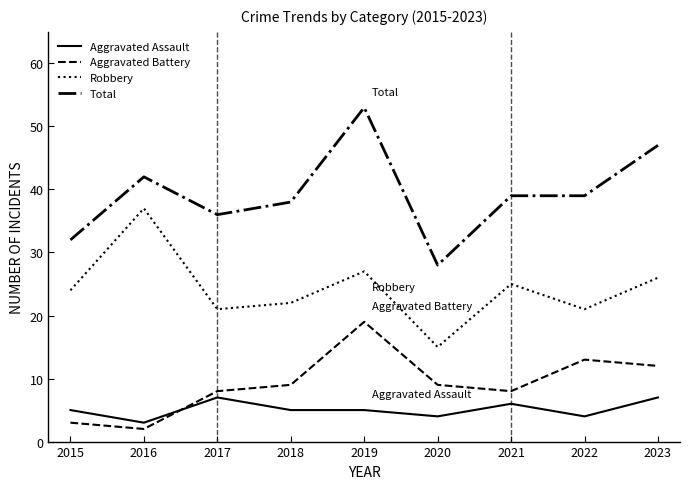

Does the chart have visible grid lines?

No